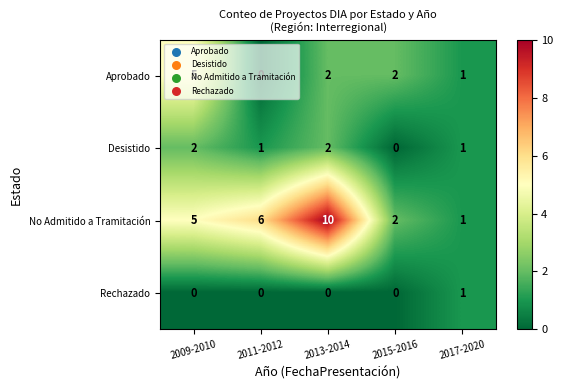

What is the total value across all series at 2009-2010?

12